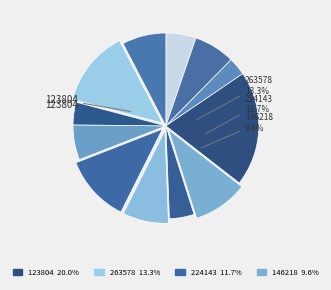

Is there a majority slice in this chart?

No